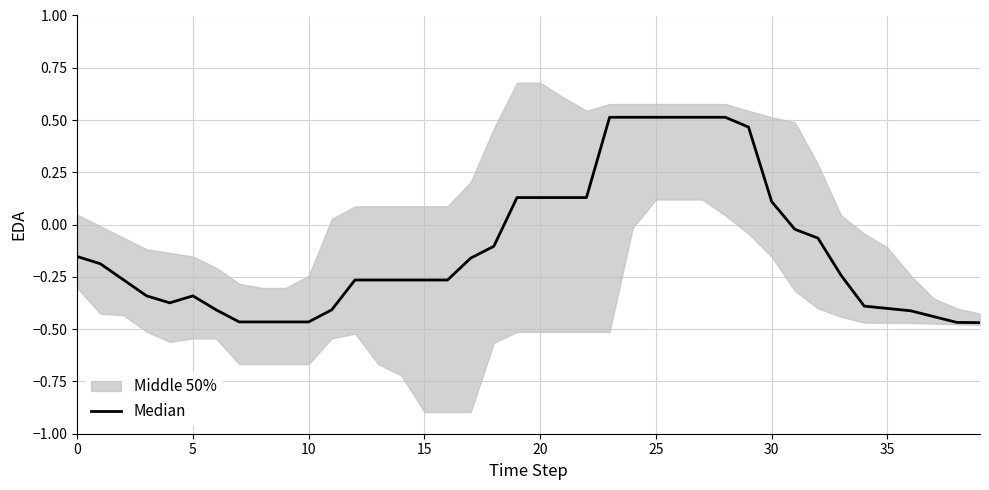

What is the label of the 16th point from the right?

24